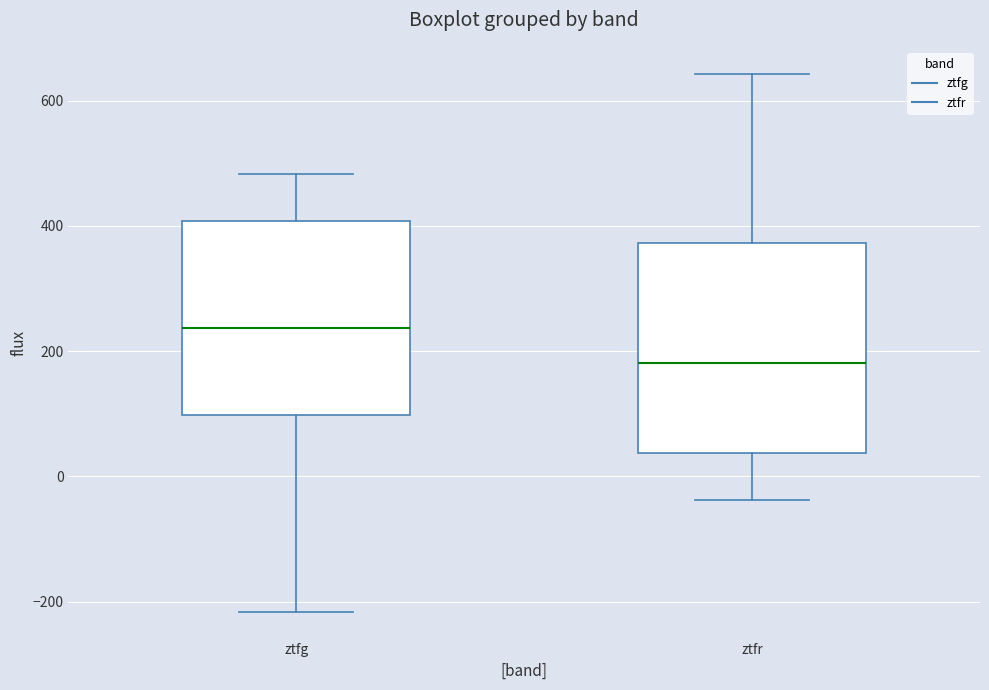

Reading left to right, read every box against the y-axis: the position of its median line, the range the box covers, and the ends of its whiskers. The values are not printed on the chart, so give them approximately, as read against the axis.

ztfg: median 240, box 100 to 400, whiskers -220 to 480
ztfr: median 180, box 40 to 380, whiskers -40 to 640